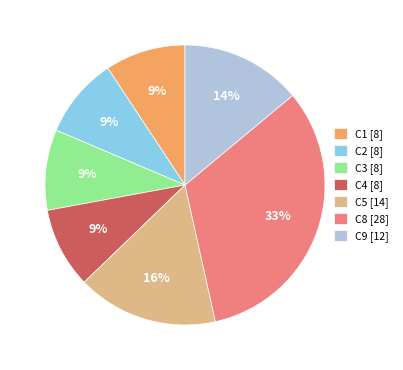

Does any single category account for the majority?

No